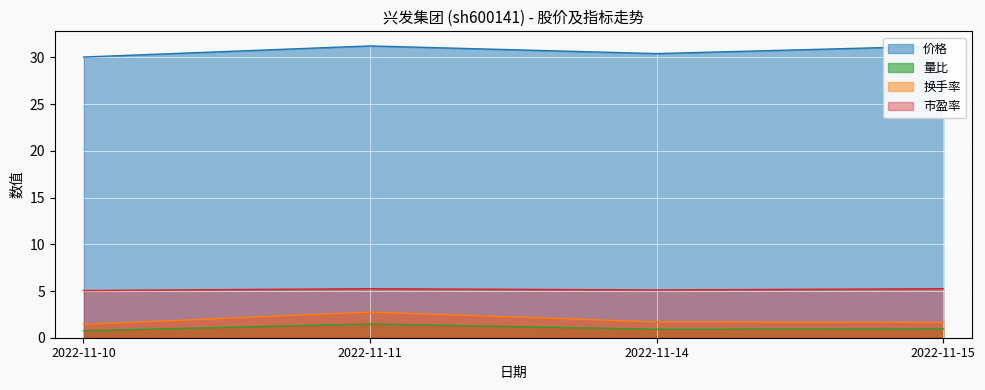

How many lines are shown in the chart?

4